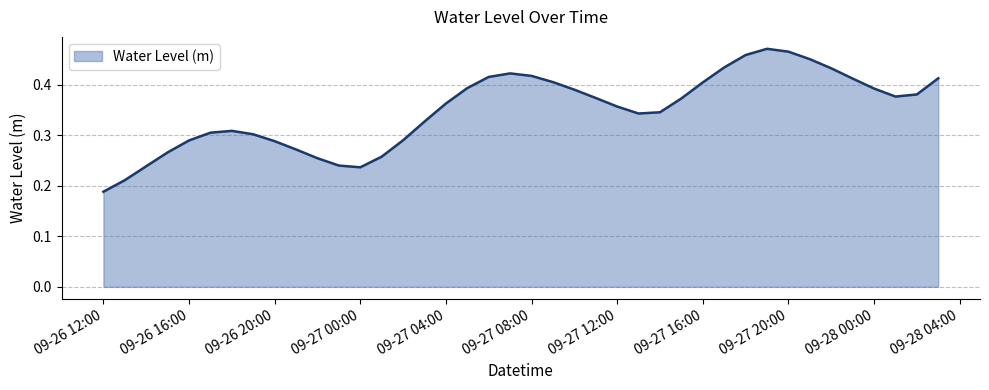

What is the maximum value shown in the chart?

0.5